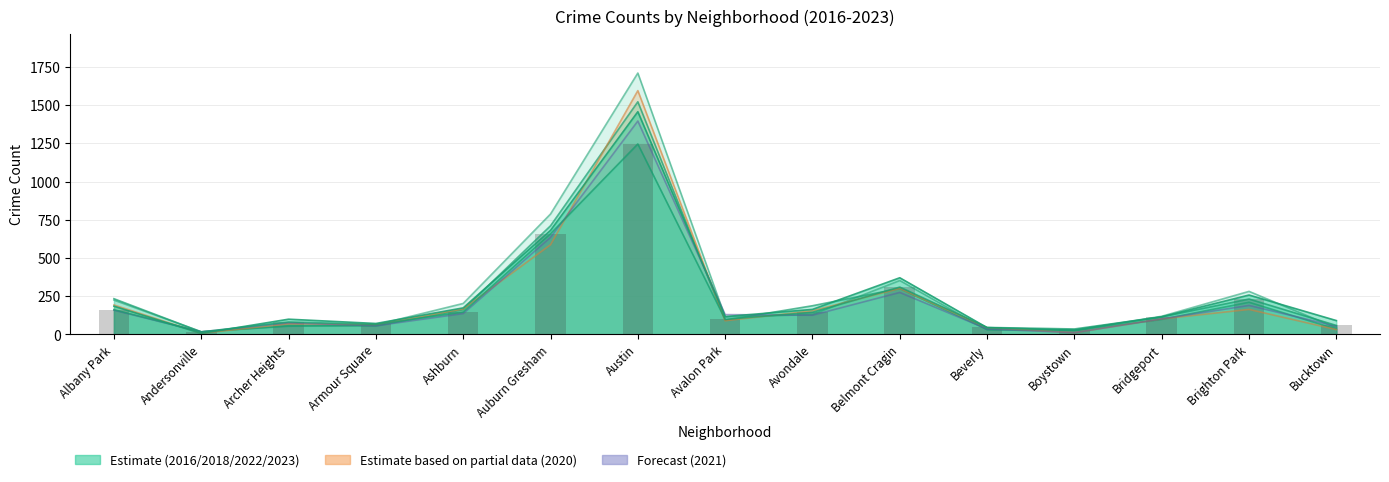

At which label does 2022 first exceed 115?

Albany Park